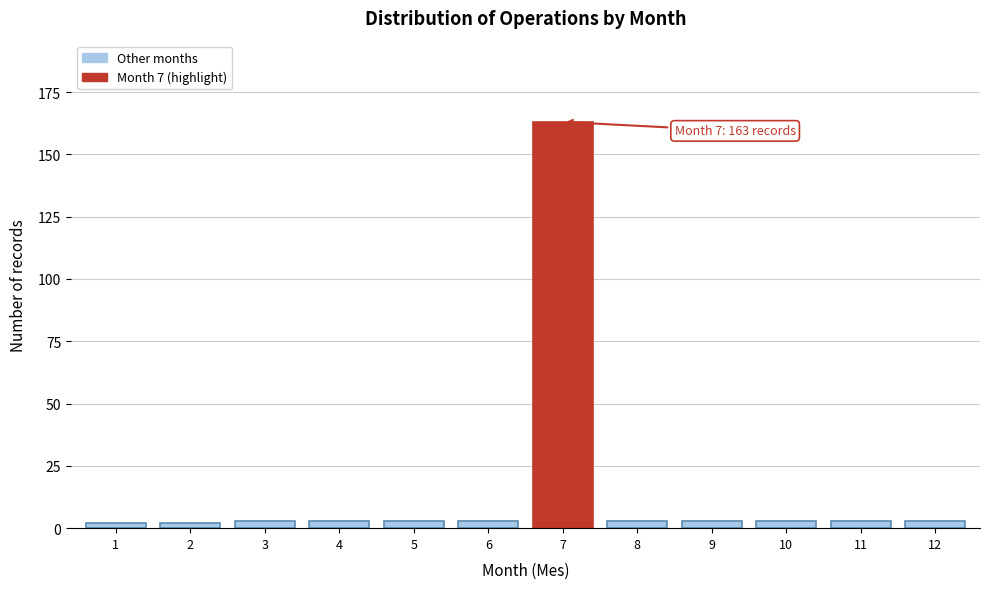

Reading right to left, what are all the values shown in this chart?

12=3	11=3	10=3	9=3	8=3	7=163	6=3	5=3	4=3	3=3	2=2	1=2